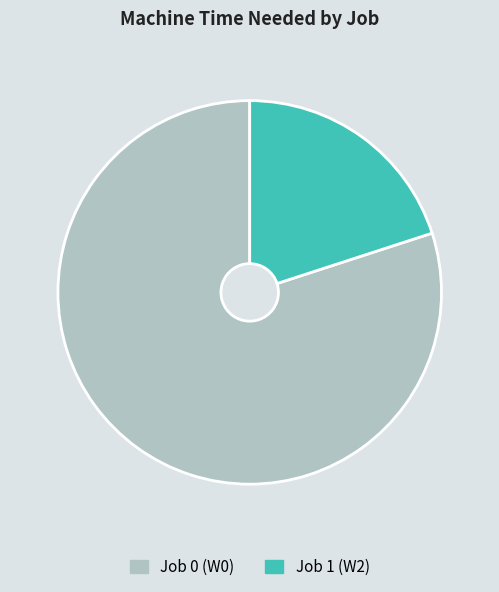

Which slice is the largest?

Job 0 (W0)